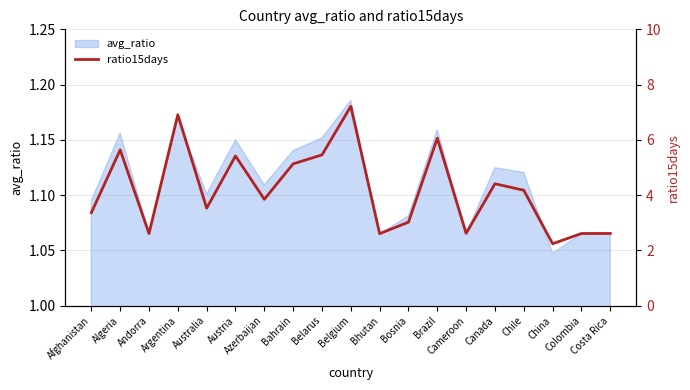

Where is the data nearest to the value 4?

Azerbaijan